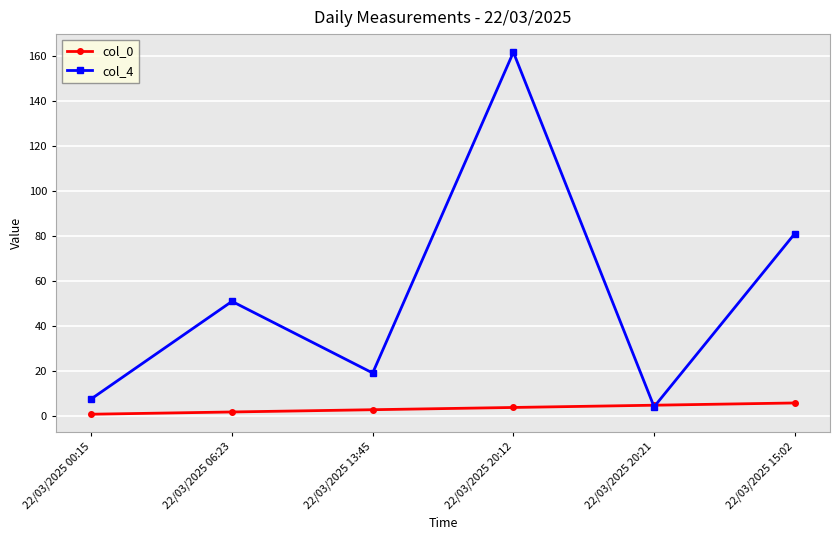

What is the label of the 6th point from the right?

22/03/2025 00:15